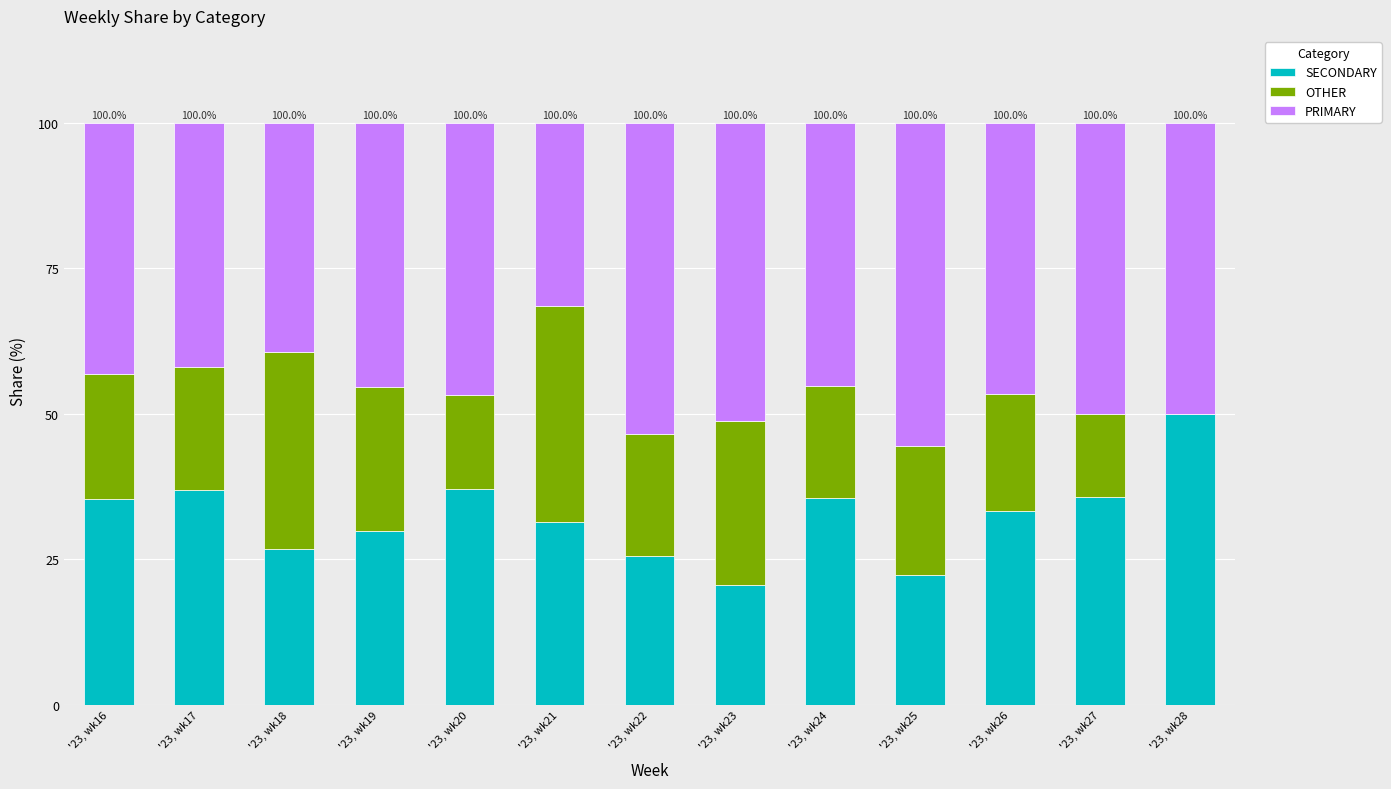

Which category has the highest value in the SECONDARY series?

'23, wk28